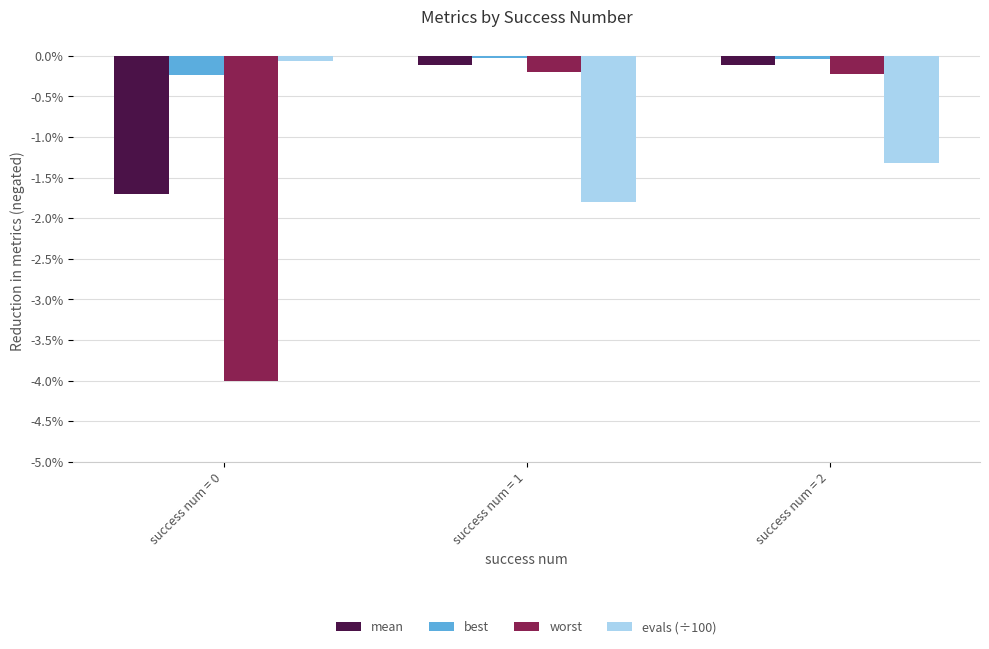

Which series has the largest total across all categories?

best